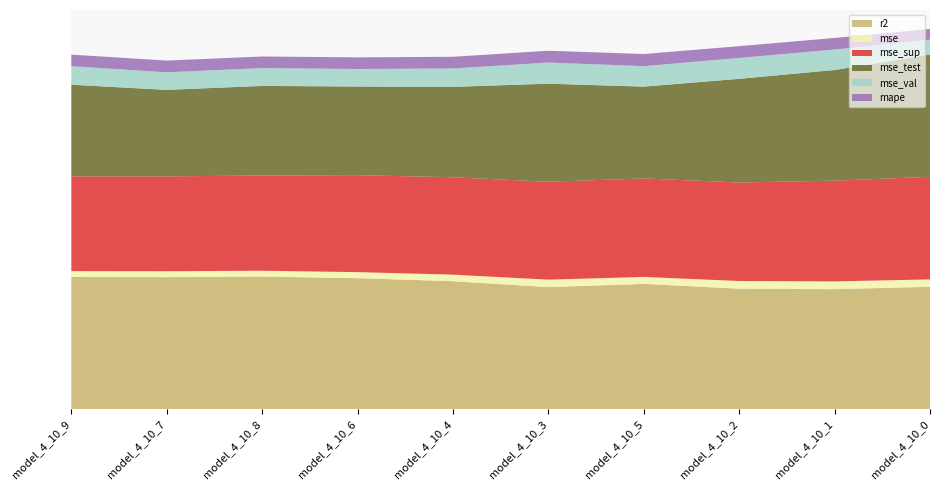

Reading left to right, extract all data points from this chart.

r2: 0.8	0.8	0.8	0.8	0.8	0.7	0.7	0.7	0.7	0.7
mse: 0.0	0.0	0.0	0.0	0.0	0.0	0.0	0.0	0.0	0.0
mse_sup: 0.6	0.6	0.6	0.6	0.6	0.6	0.6	0.6	0.6	0.6
mse_test: 0.5	0.5	0.5	0.5	0.5	0.6	0.5	0.6	0.7	0.7
mse_val: 0.1	0.1	0.1	0.1	0.1	0.1	0.1	0.1	0.1	0.1
mape: 0.1	0.1	0.1	0.1	0.1	0.1	0.1	0.1	0.1	0.1